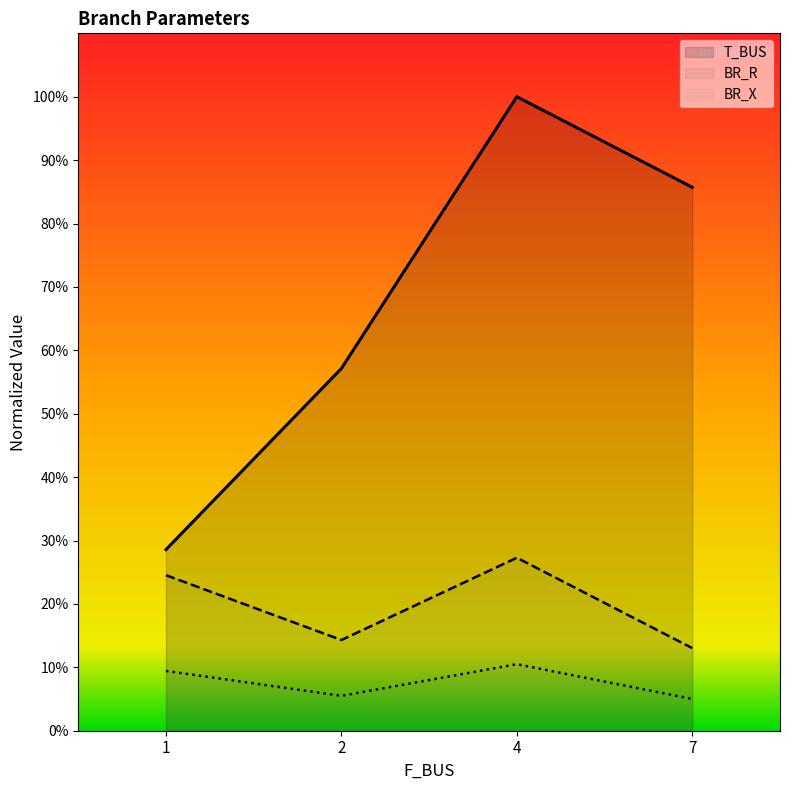

Which has a higher value, 4 or 1?

4